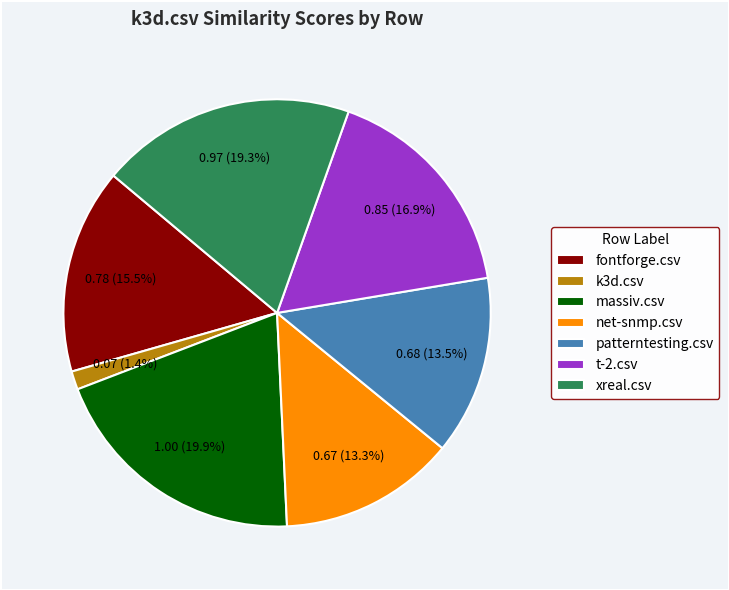

True or false: t-2.csv accounts for 17% of the total.

True